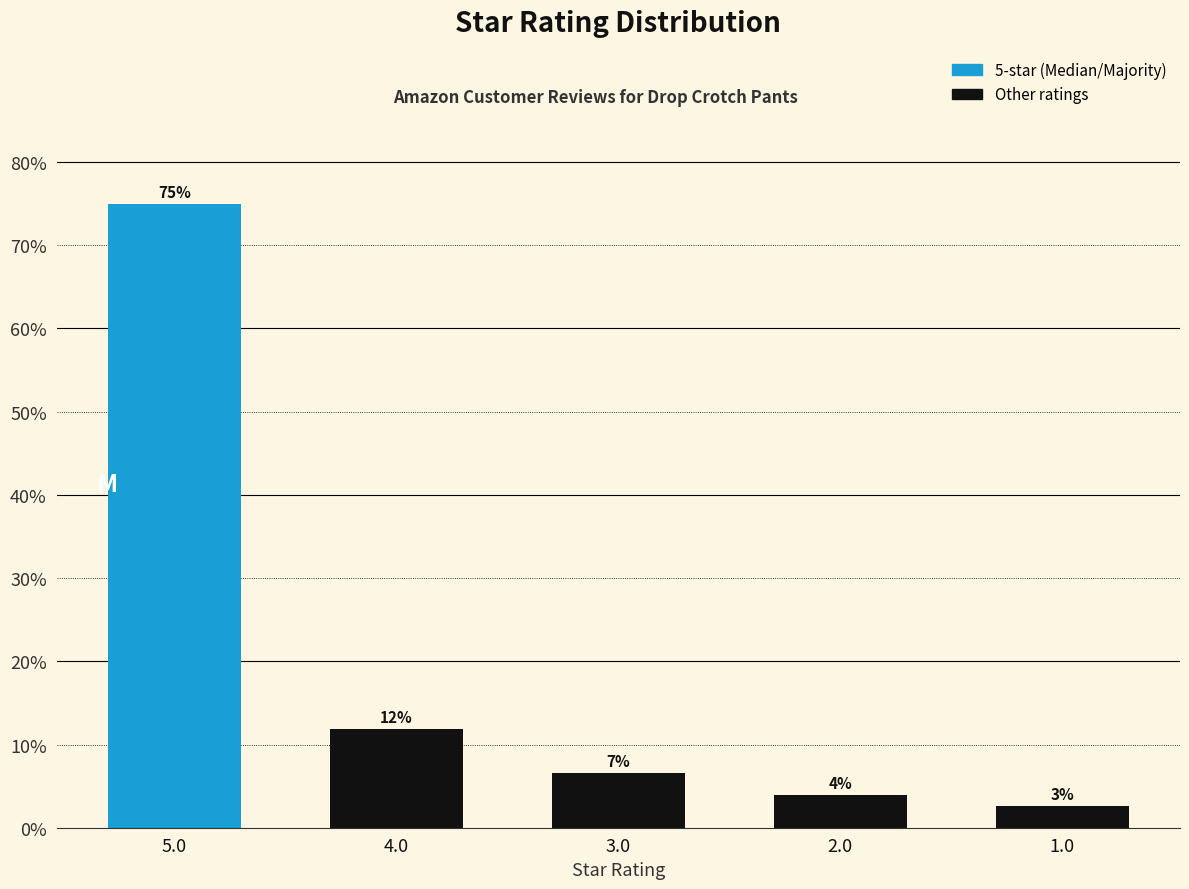

What is the ratio of the value at 4.0 to the value at 5.0?

0.2